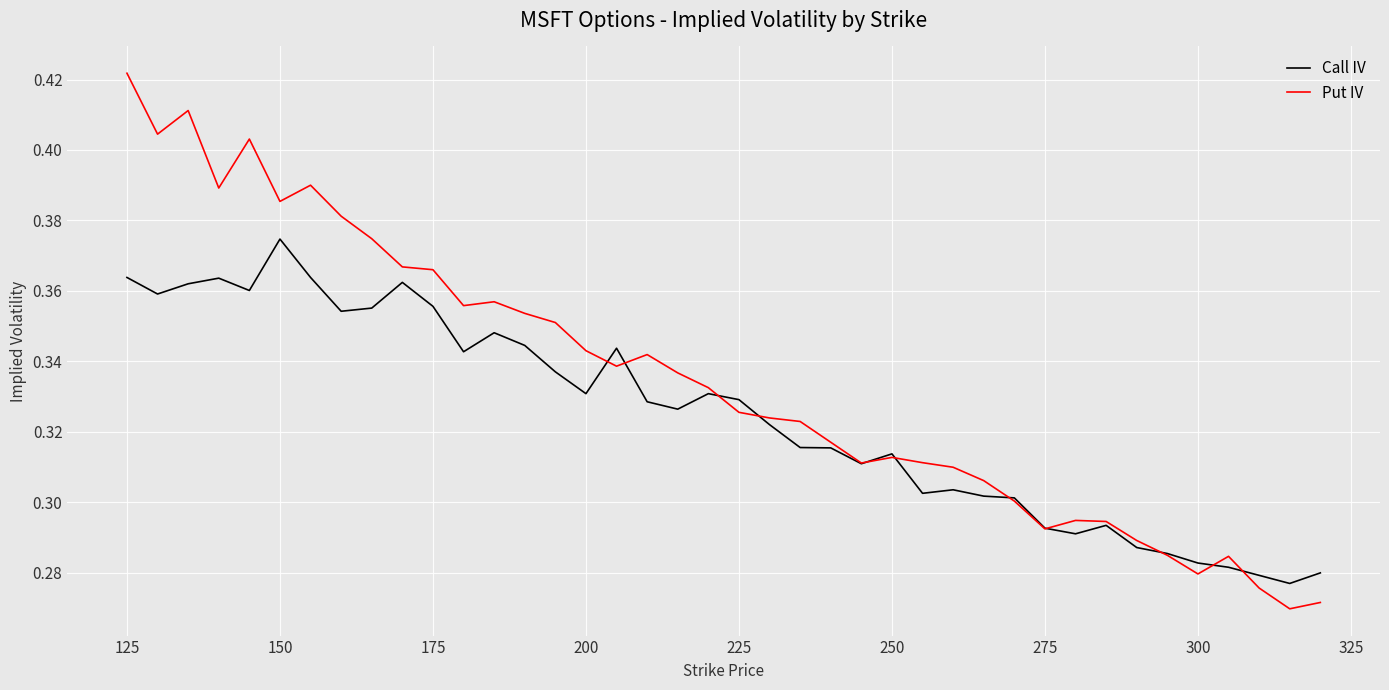

True or false: Put IV and Call IV intersect in this chart.

True